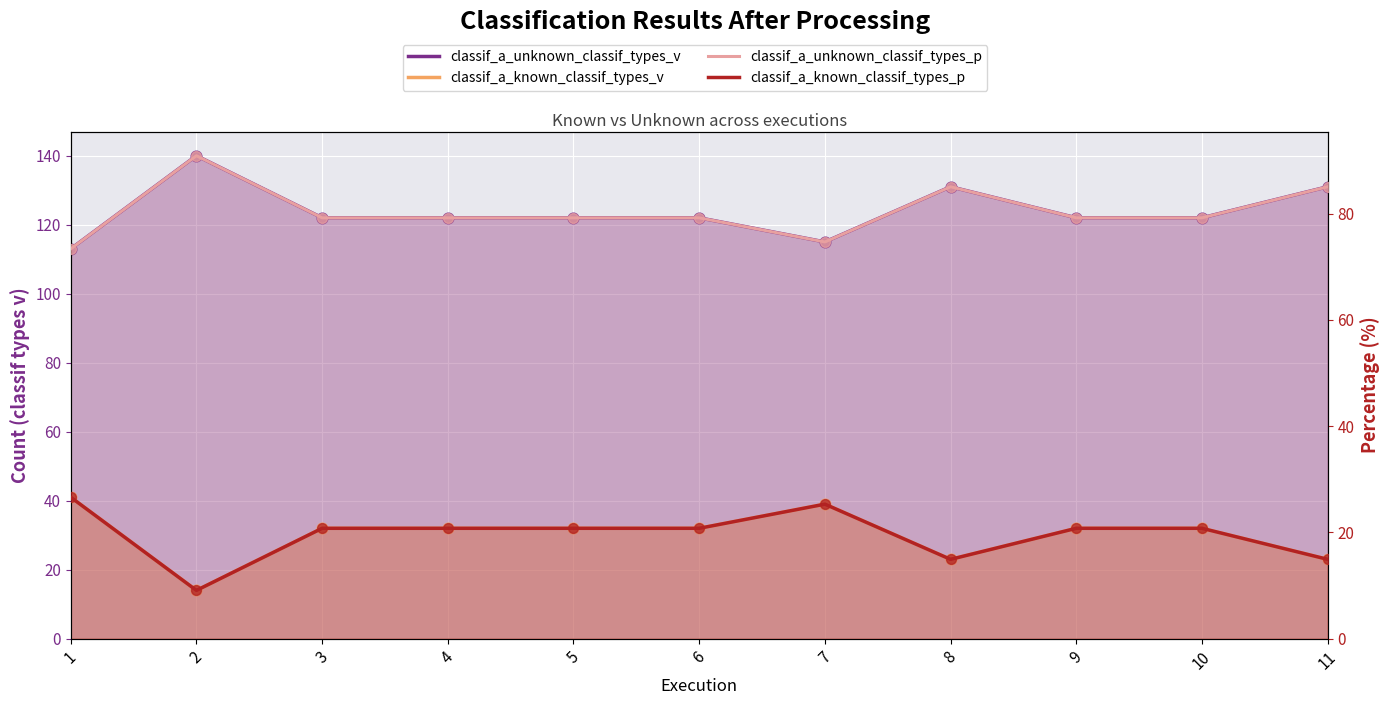

At which category is the sum across all series the highest?

1